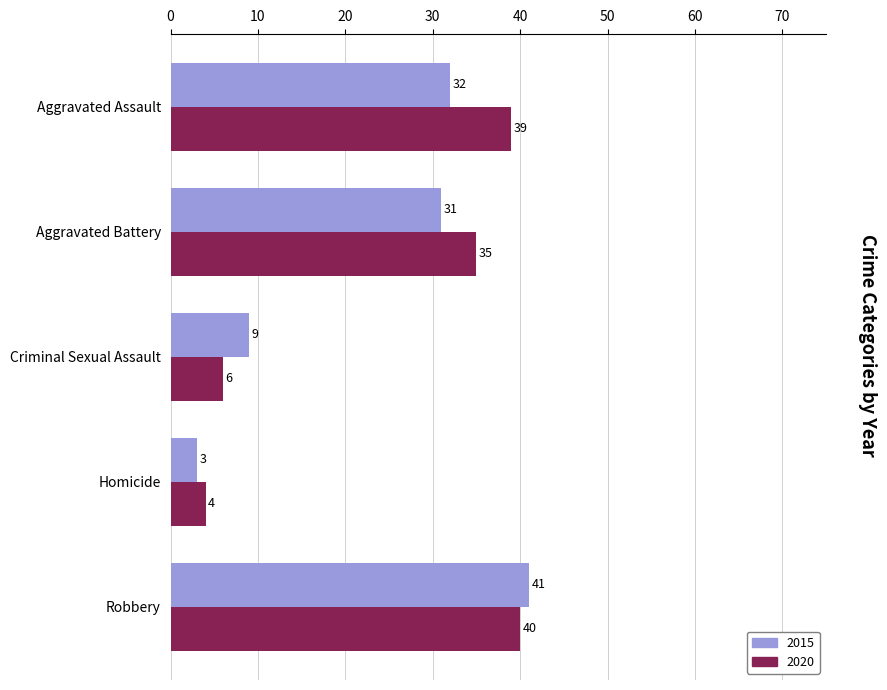

List the labels in order of 2015 value, largest first.

Robbery, Aggravated Assault, Aggravated Battery, Criminal Sexual Assault, Homicide